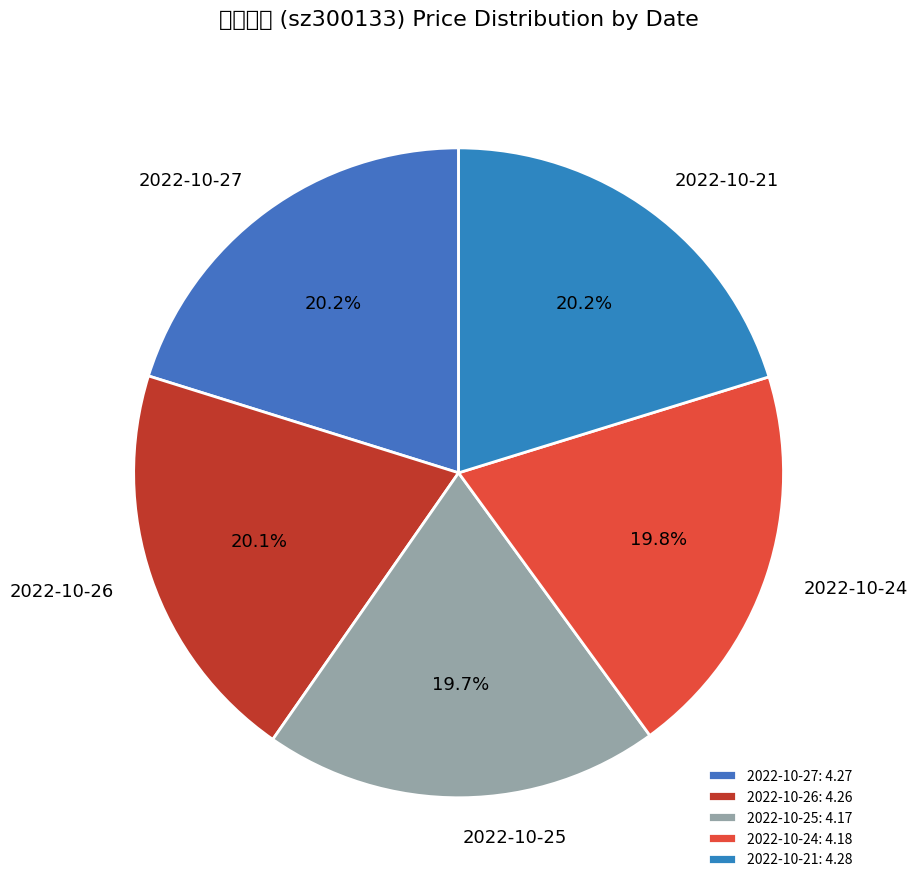

To the nearest percent, what is the difference between the 2022-10-21 and 2022-10-25 slice percentages?

1%